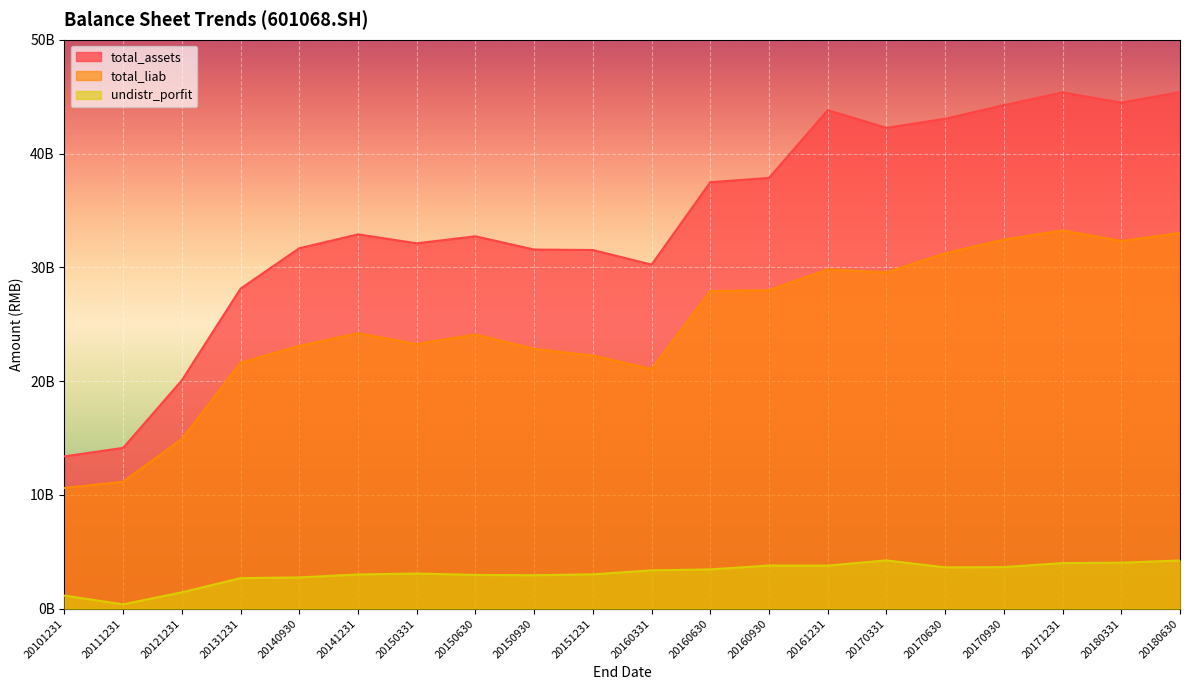

What is the minimum value shown in the chart?

388337358.0